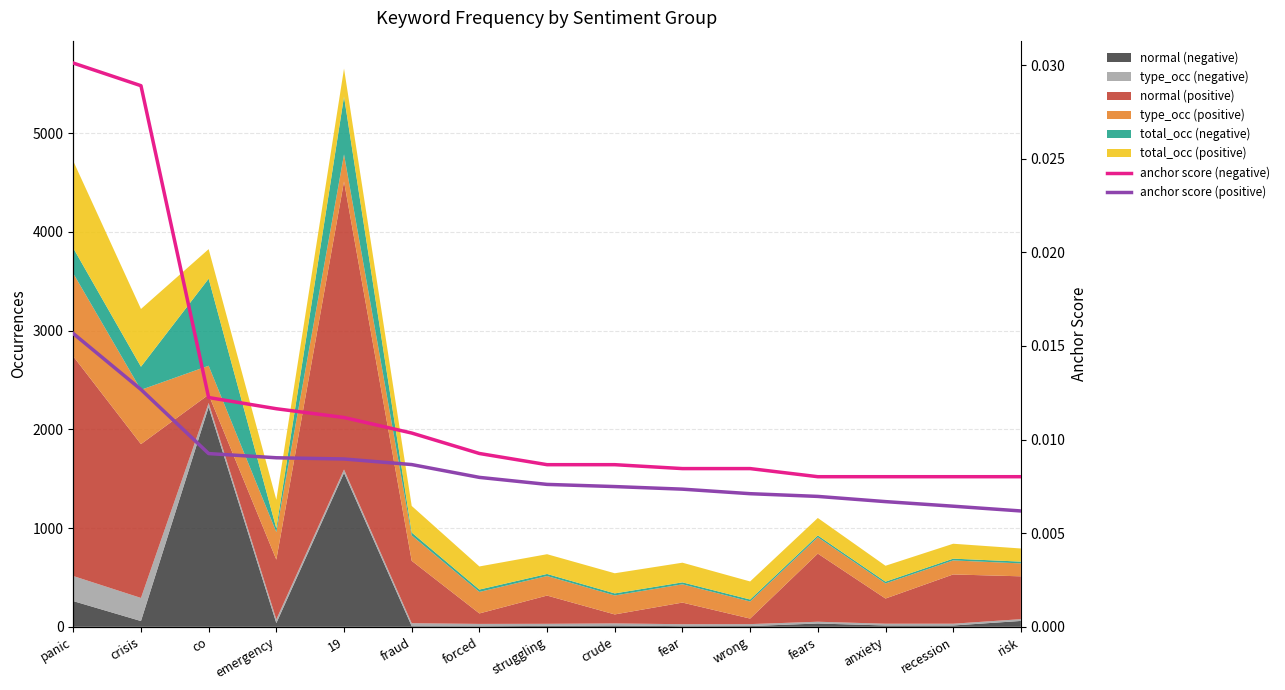

What is the label of the 10th point from the right?

fraud